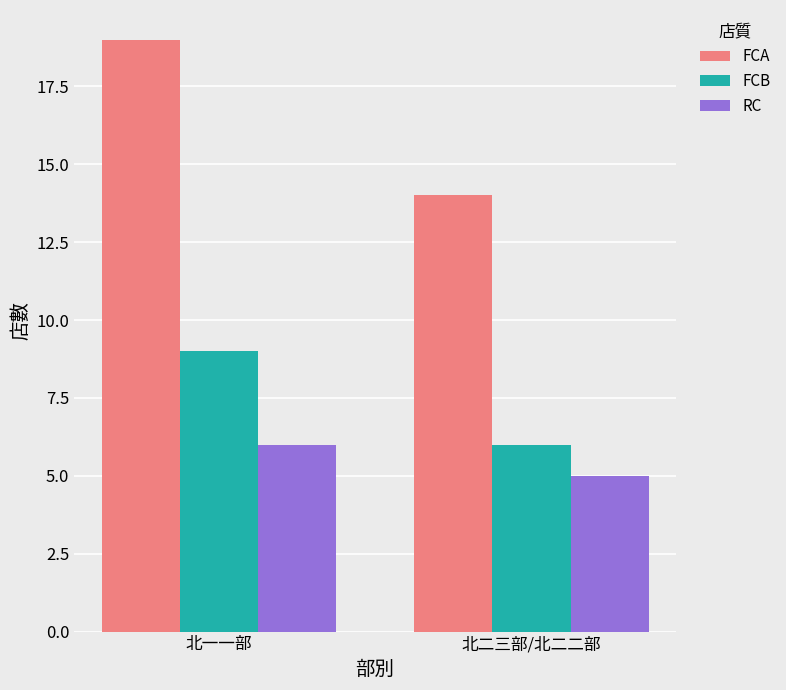

What are all the series names shown in the legend?

FCA, FCB, RC